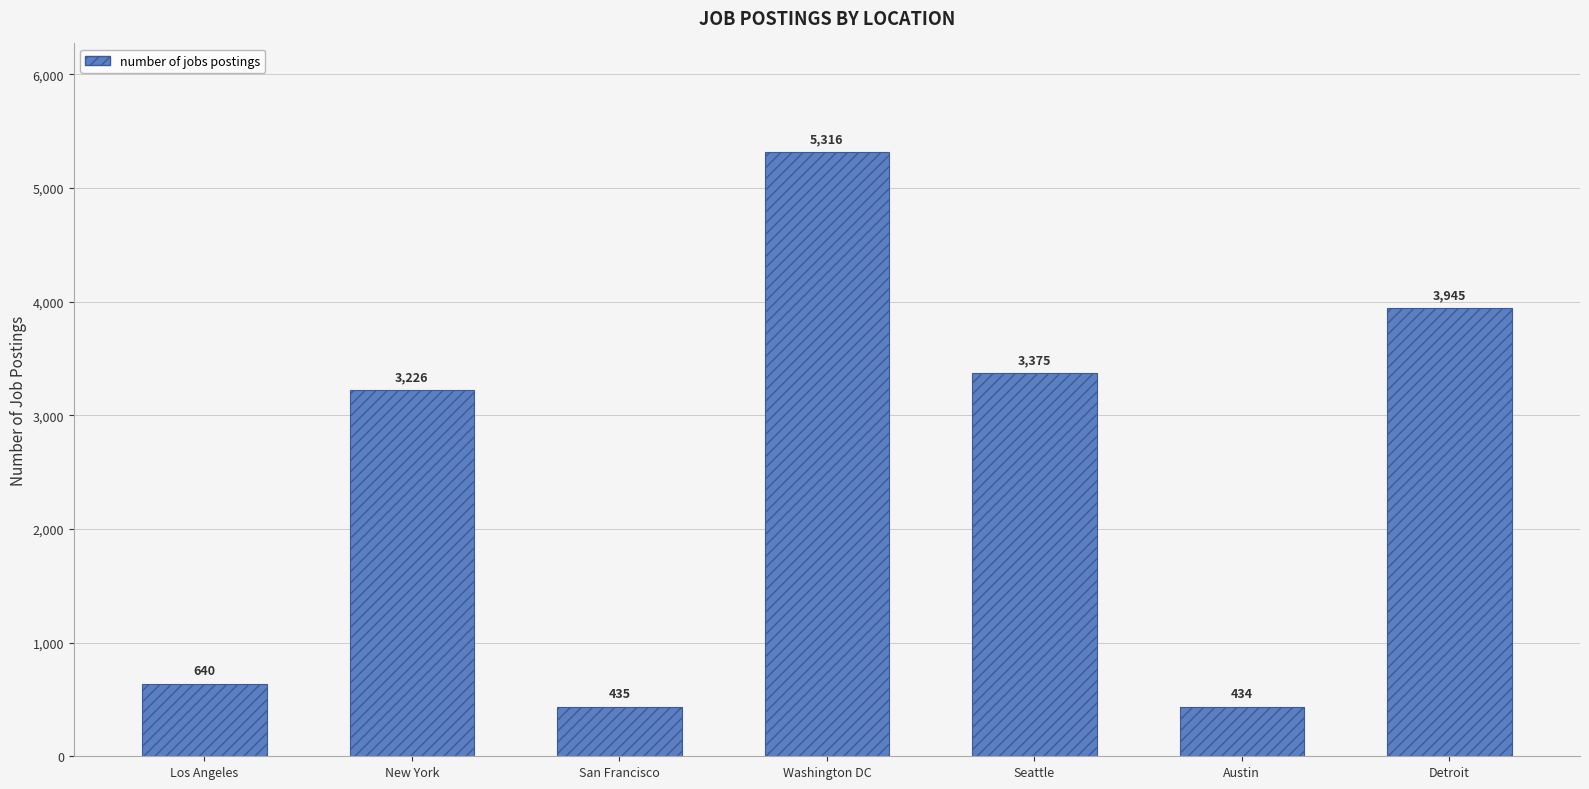

What is the average value?

2482